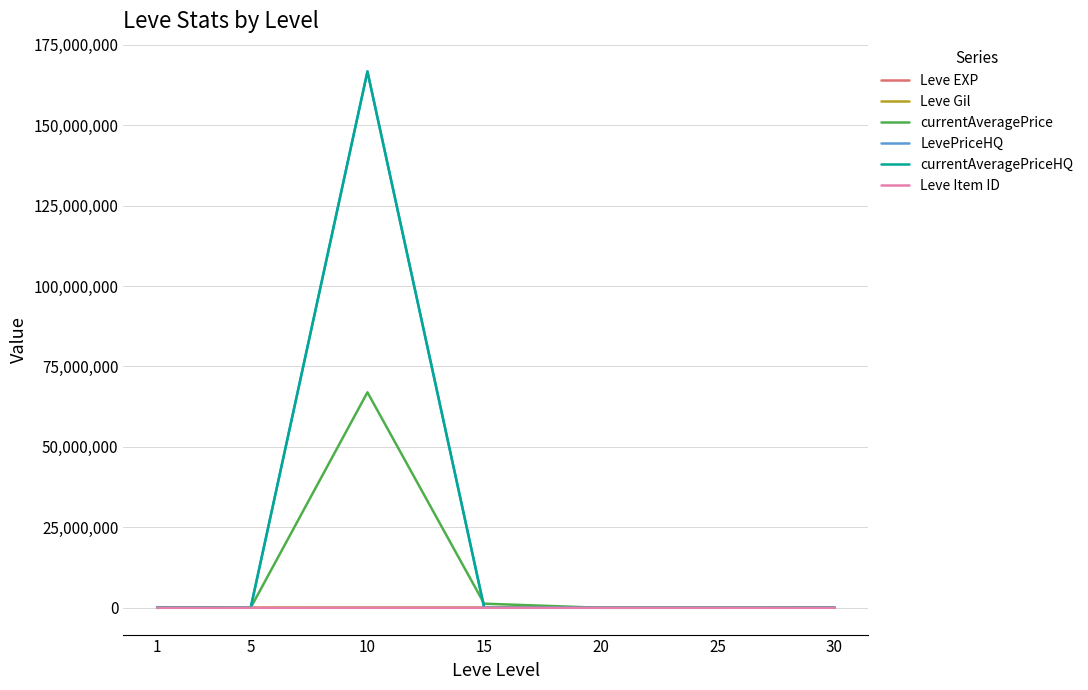

Is it true that currentAveragePriceHQ equals 280605640.2 at 10?

False